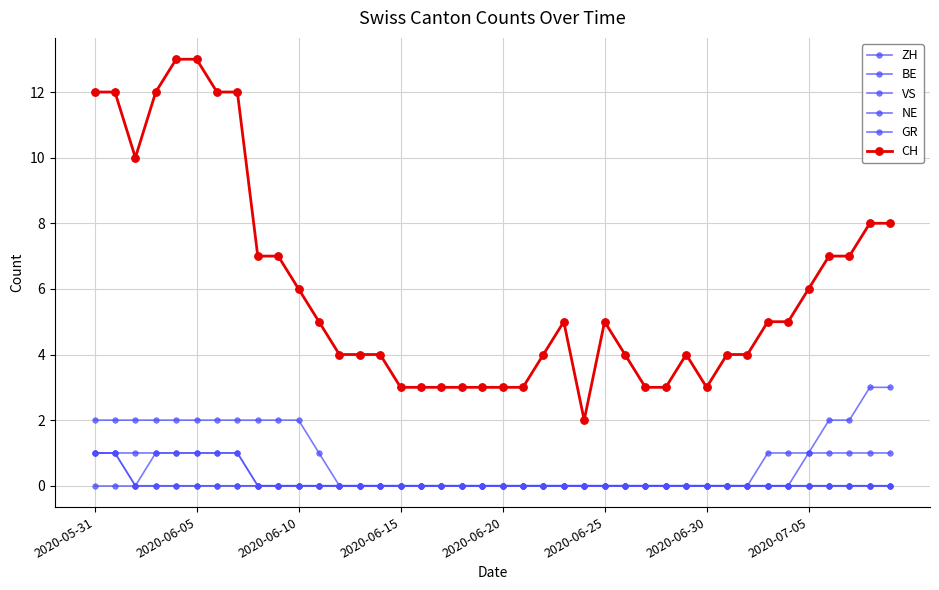

Which category has the lowest value in the BE series?

2020-06-10